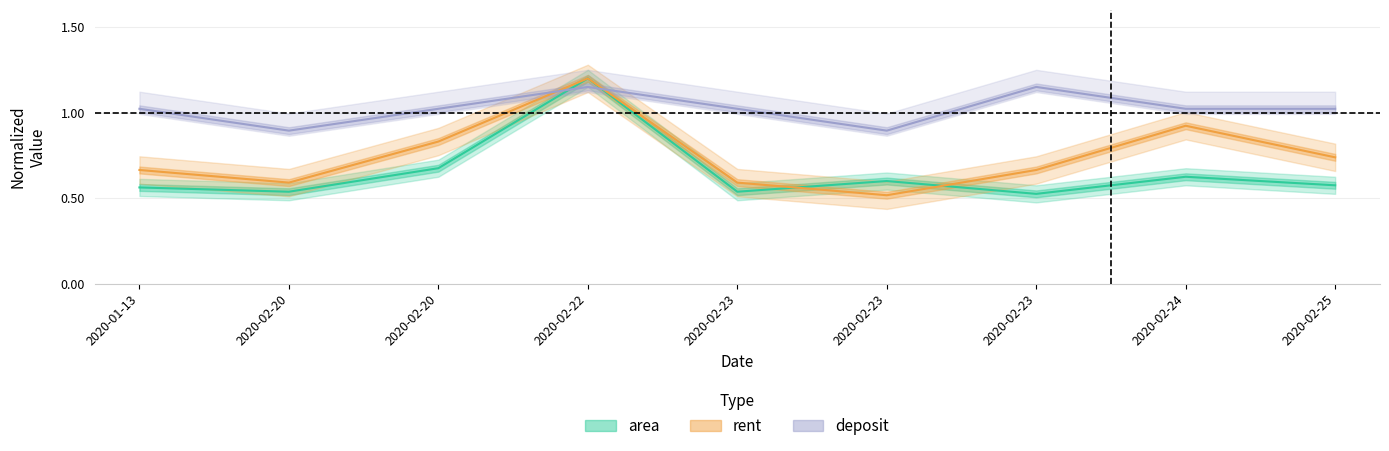

At how many categories does at least one series exceed 0?

9